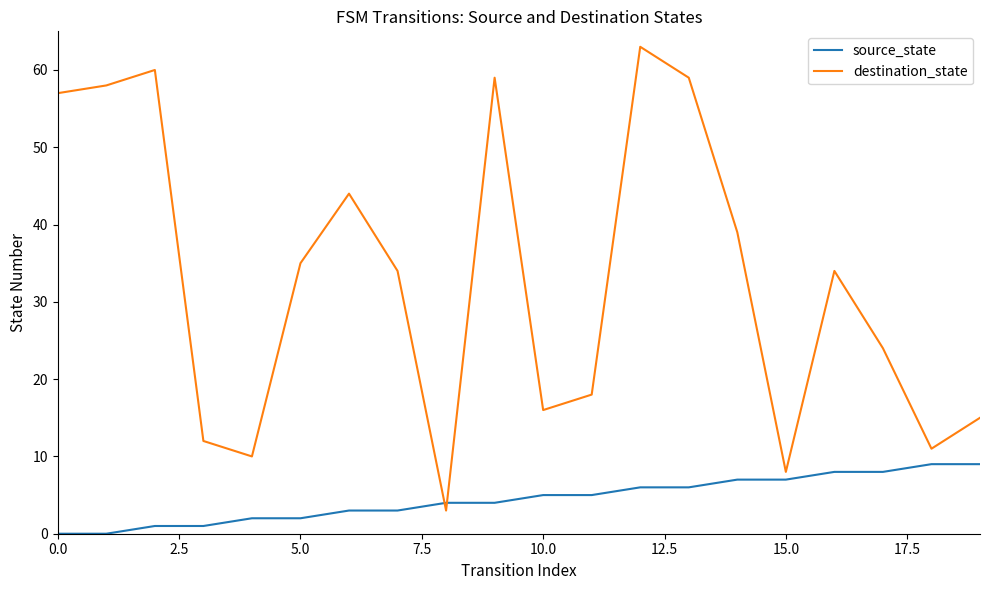

What is the sum of all destination_state values?

659